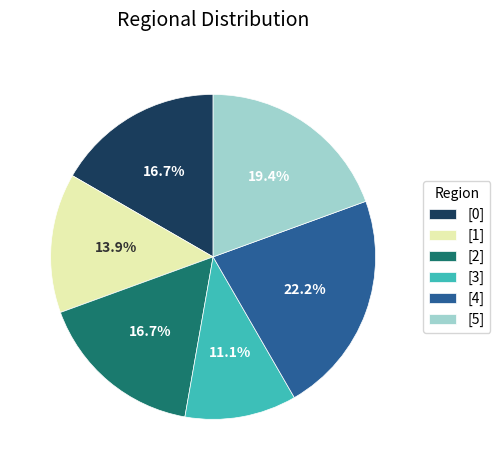

Is there a majority slice in this chart?

No